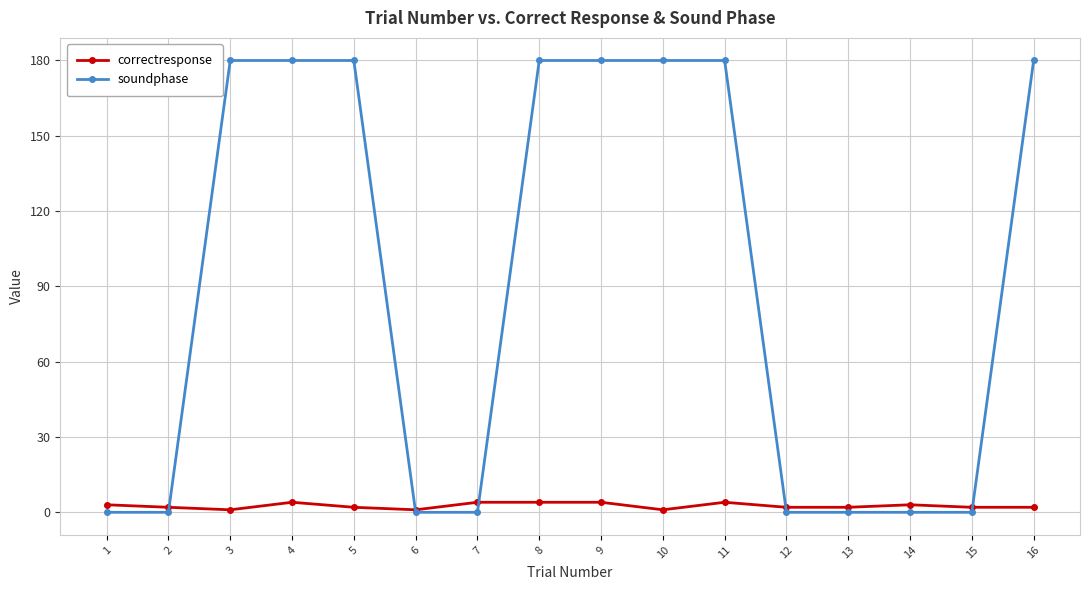

Is the value of soundphase at 1 greater than the value of correctresponse at 7?

No